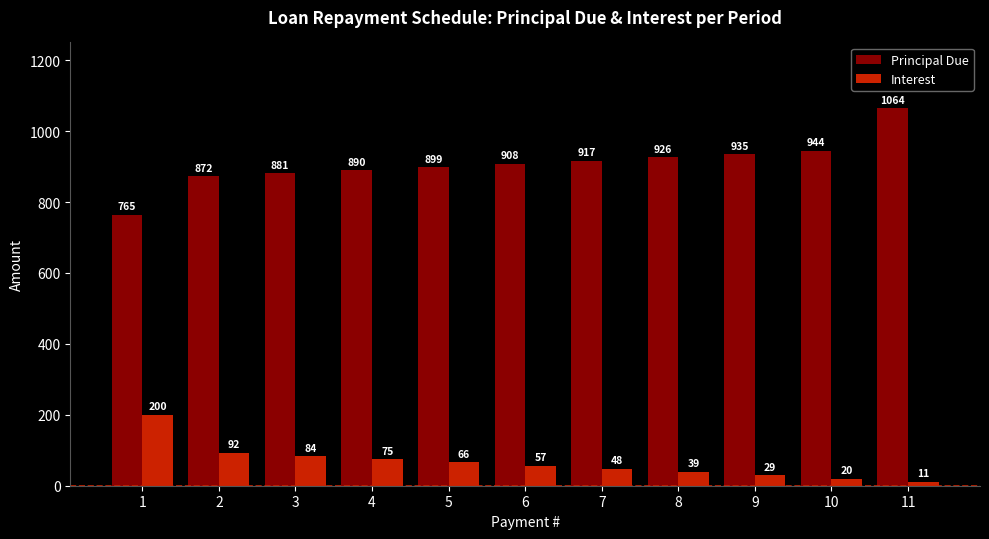

What is the total value across all series at 4?

964.5